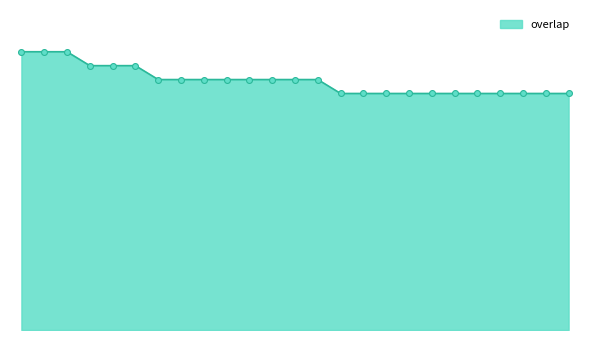

Does the chart have visible grid lines?

No